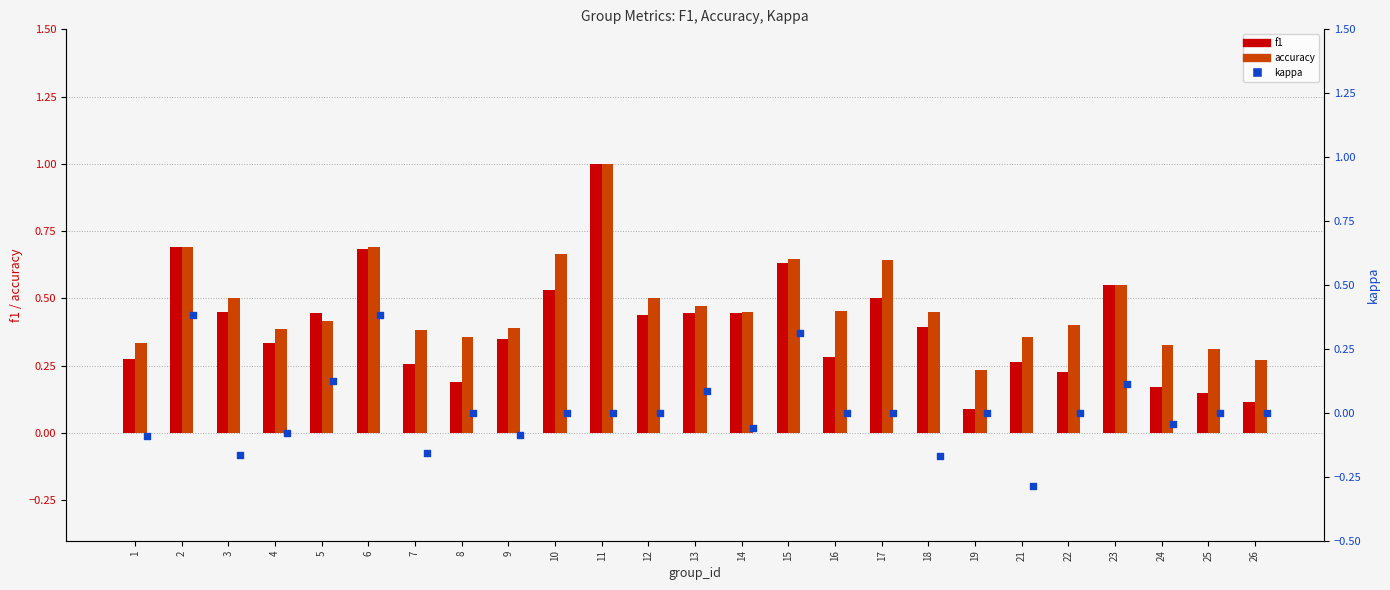

Is the value of kappa at 19 greater than the value of f1 at 21?

No